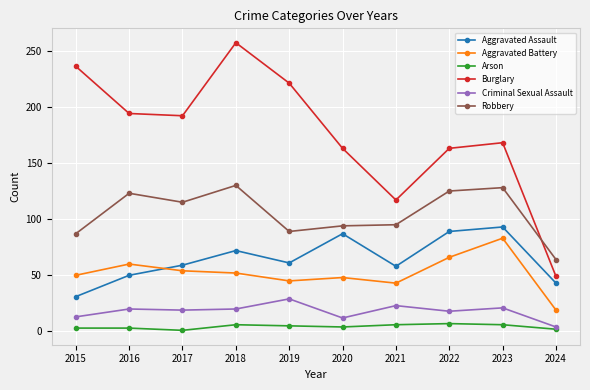

What is the approximate value of Aggravated Battery at 2019?

45